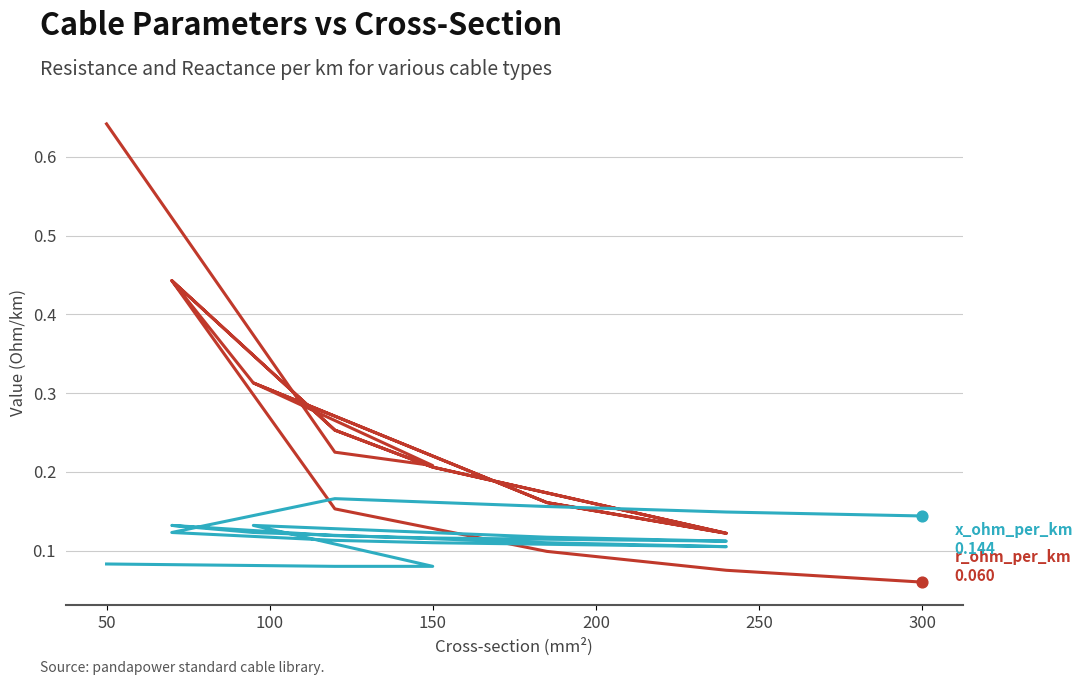

Is the value of x_ohm_per_km at 250 greater than the value of r_ohm_per_km at 12?

No